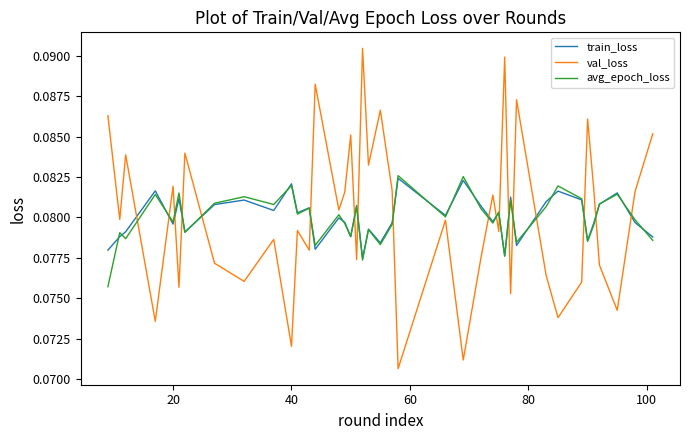

How many lines are shown in the chart?

3